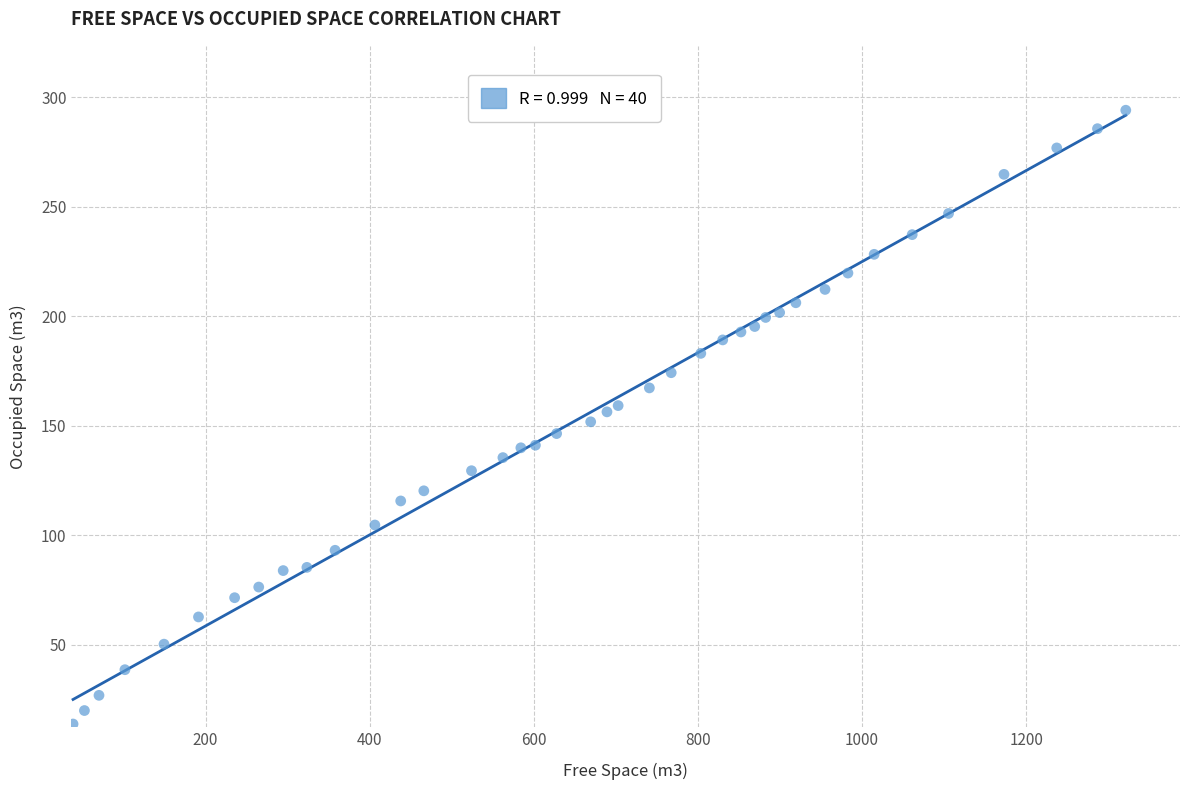

What is the range of Y values (max minus min)?

280.2